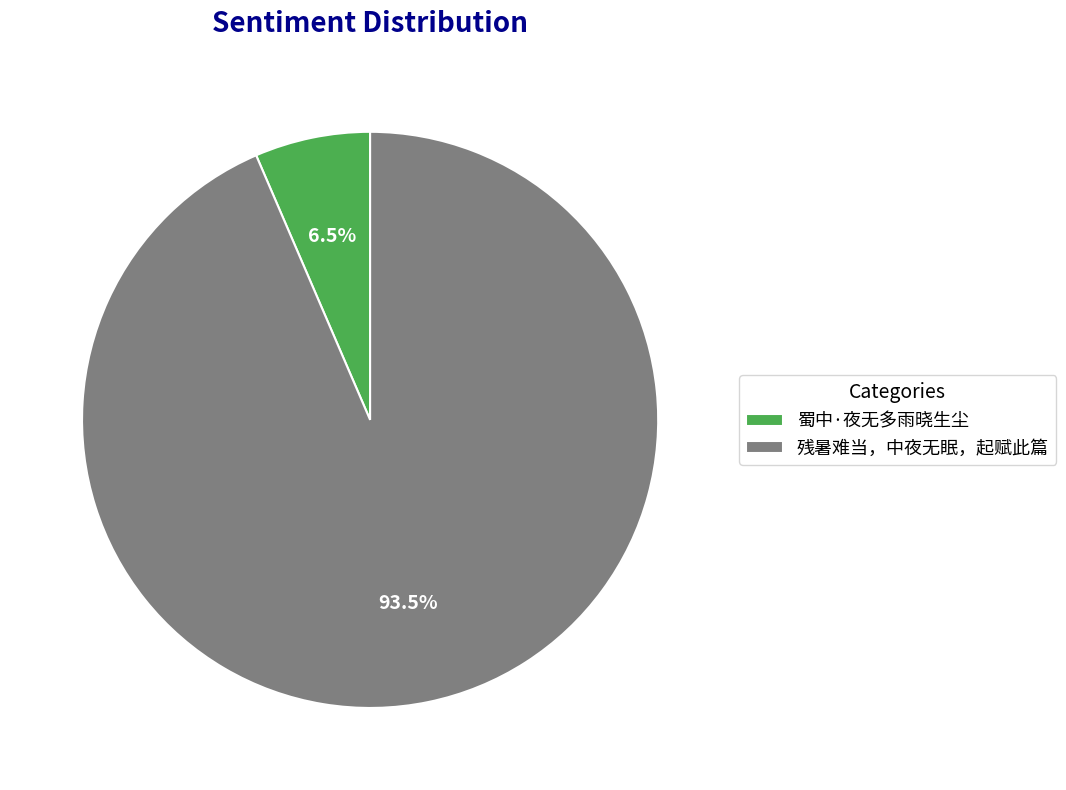

To the nearest percent, what is the difference between the largest and smallest slice percentages?

87%